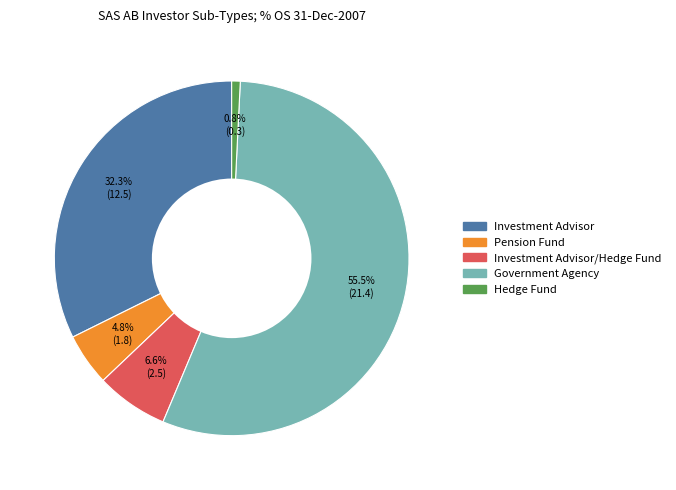

Count the number of slices in the pie.

5